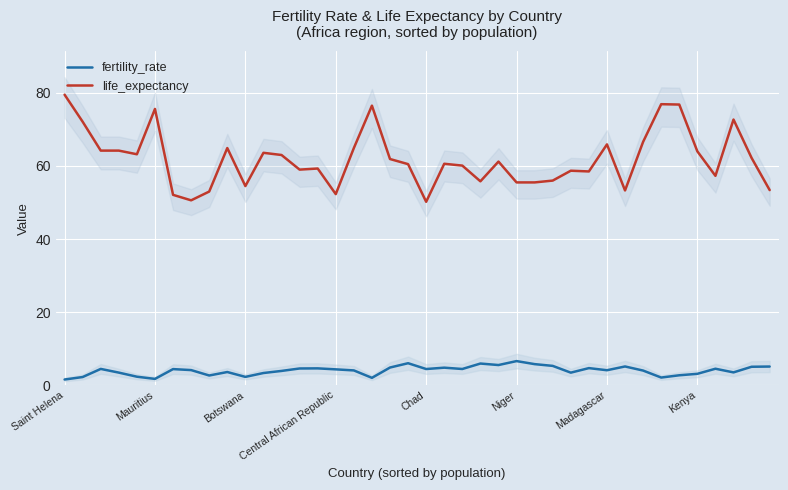

What is the difference between the second highest and second lowest values in the fertility_rate series?

4.3